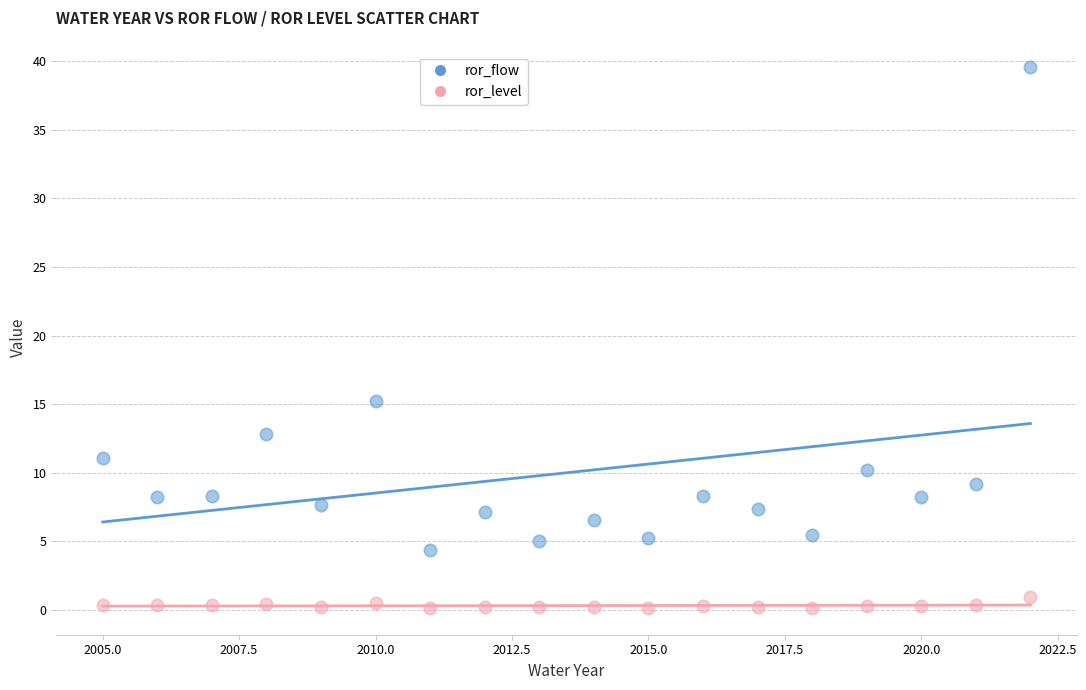

Across all series, what Y value is closest to 19?

15.2